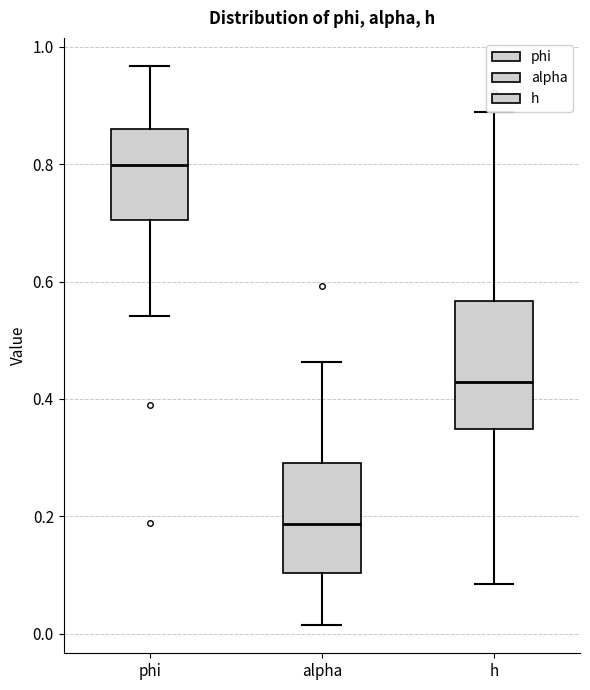

Reading left to right, read every box against the y-axis: the position of its median line, the range the box covers, and the ends of its whiskers. The values are not printed on the chart, so give them approximately, as read against the axis.

phi: median 0.80, box 0.70 to 0.86, whiskers 0.54 to 0.96
alpha: median 0.18, box 0.10 to 0.30, whiskers 0.02 to 0.46
h: median 0.42, box 0.34 to 0.56, whiskers 0.08 to 0.88